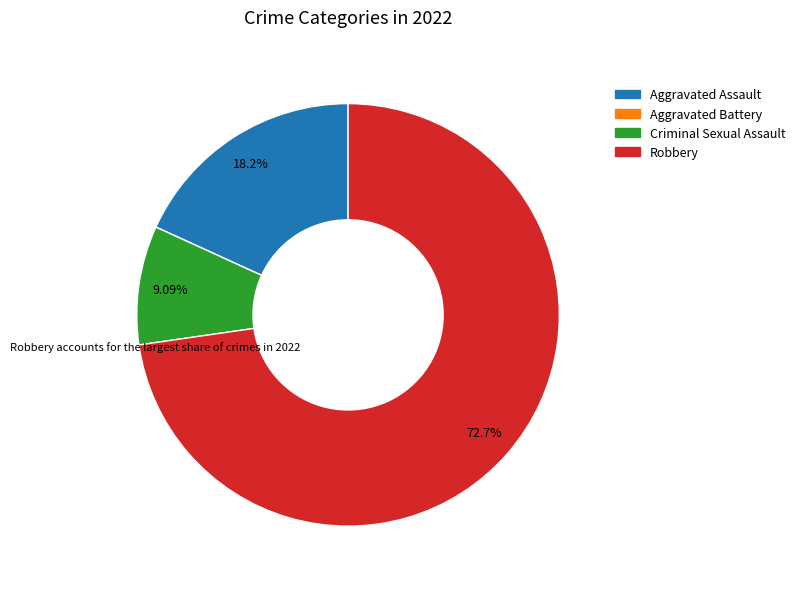

Which category has the biggest portion of the pie?

Robbery